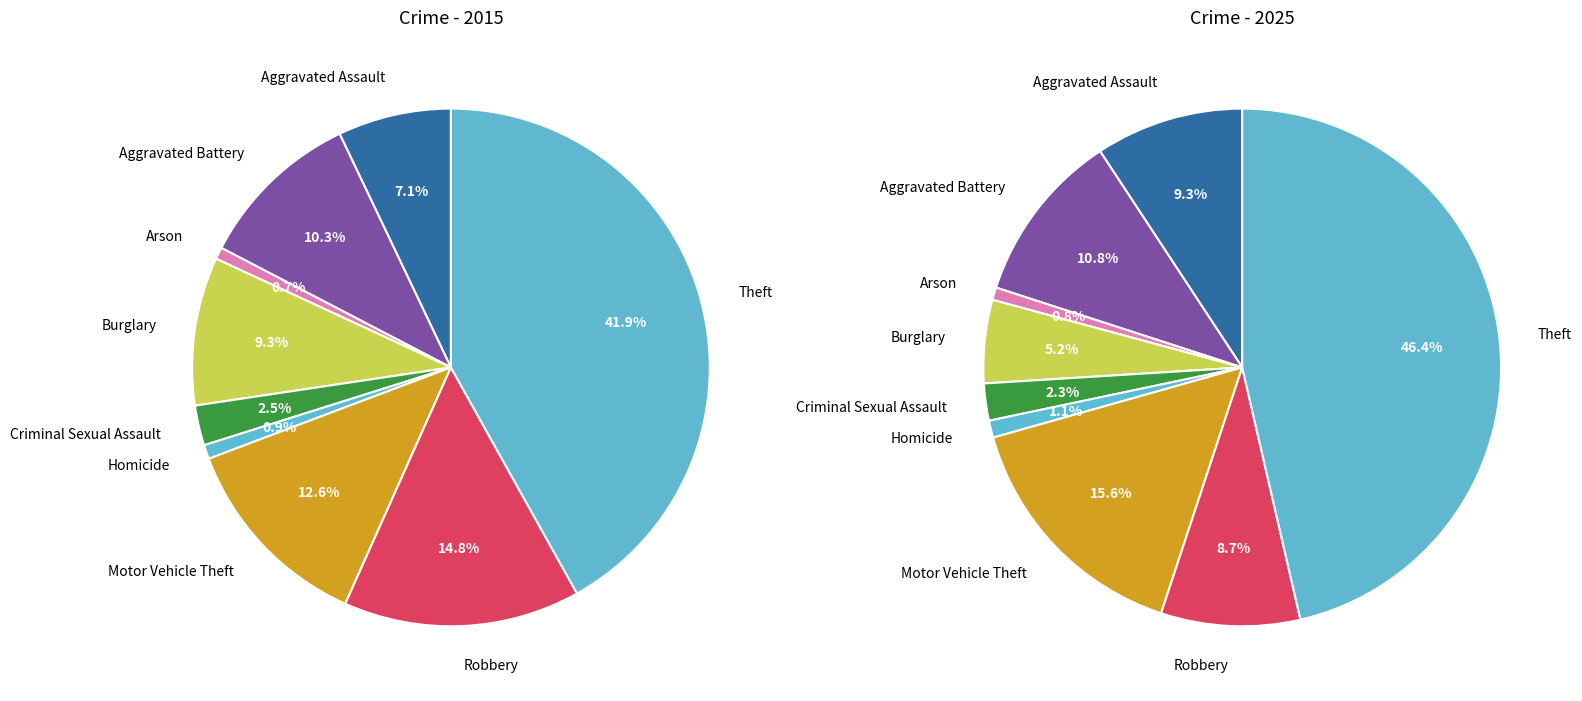

At Homicide, list the series in order from smallest to largest.

2015, 2025